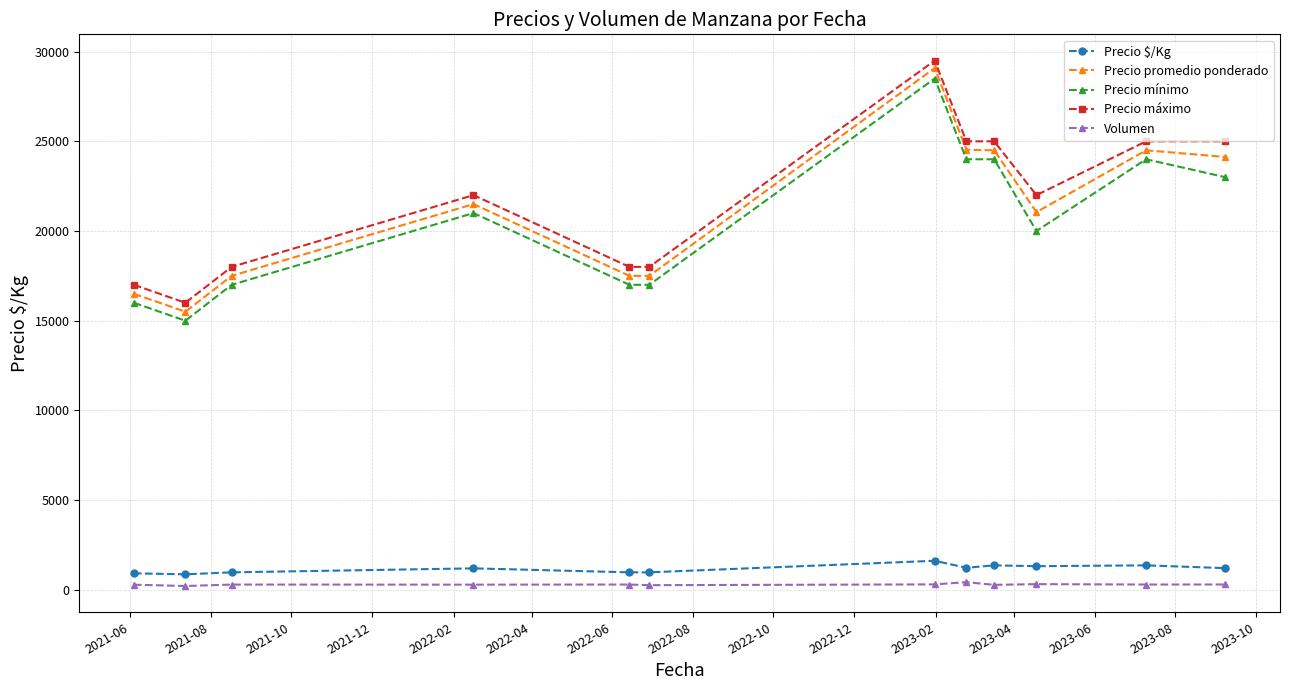

List the series in order of their peak value, highest first.

Precio máximo, Precio promedio ponderado, Precio mínimo, Precio $/Kg, Volumen